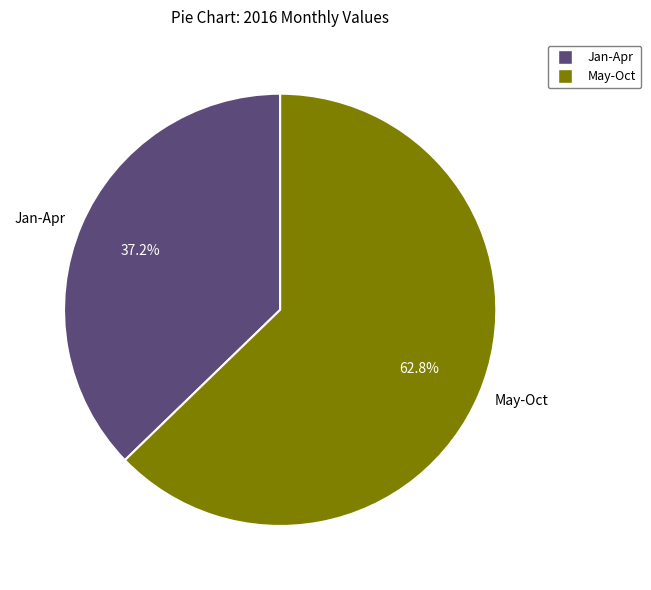

Which slice is the smallest?

Jan-Apr